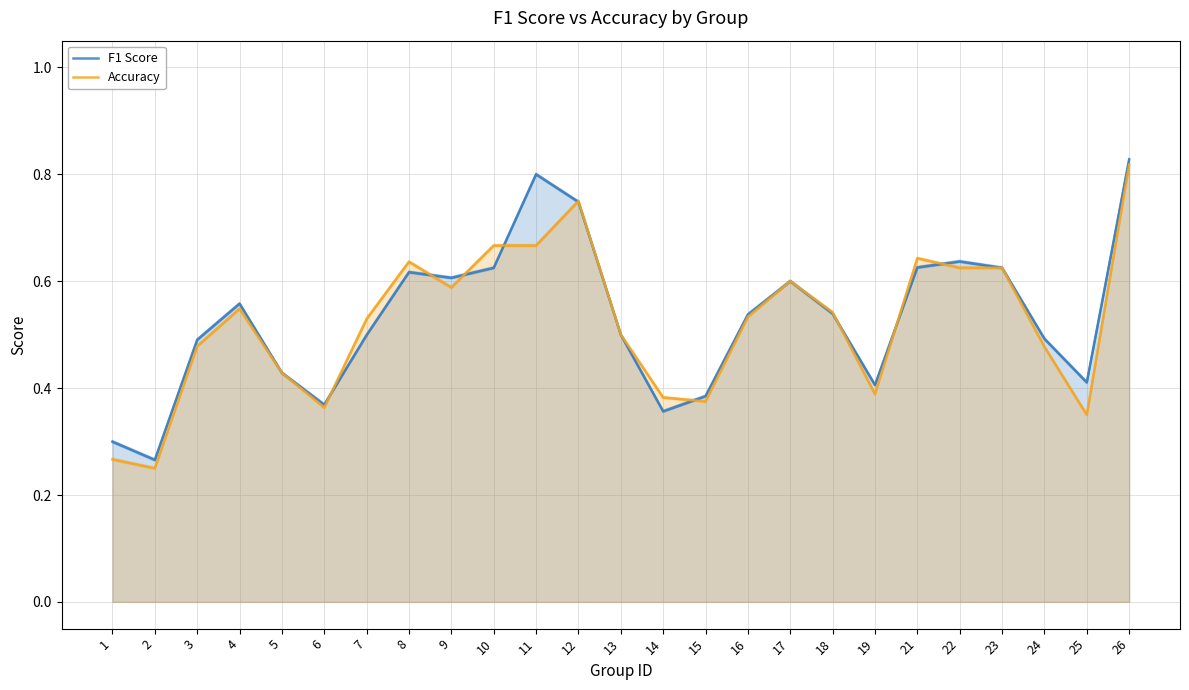

What is the difference between the maximum and minimum values in the F1 Score series?

0.6